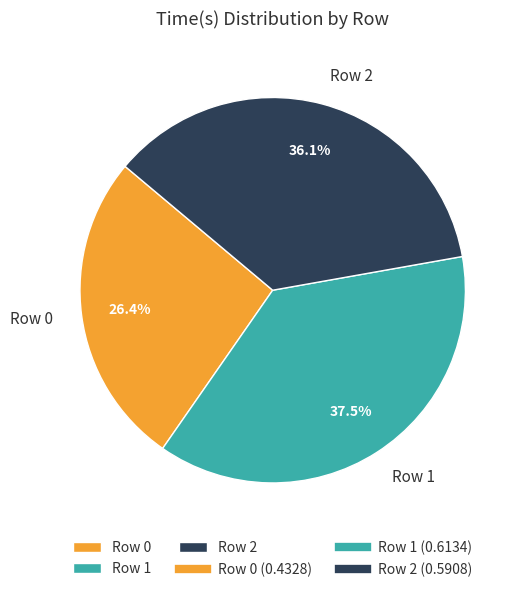

To the nearest percent, what portion does Row 0 represent?

26%